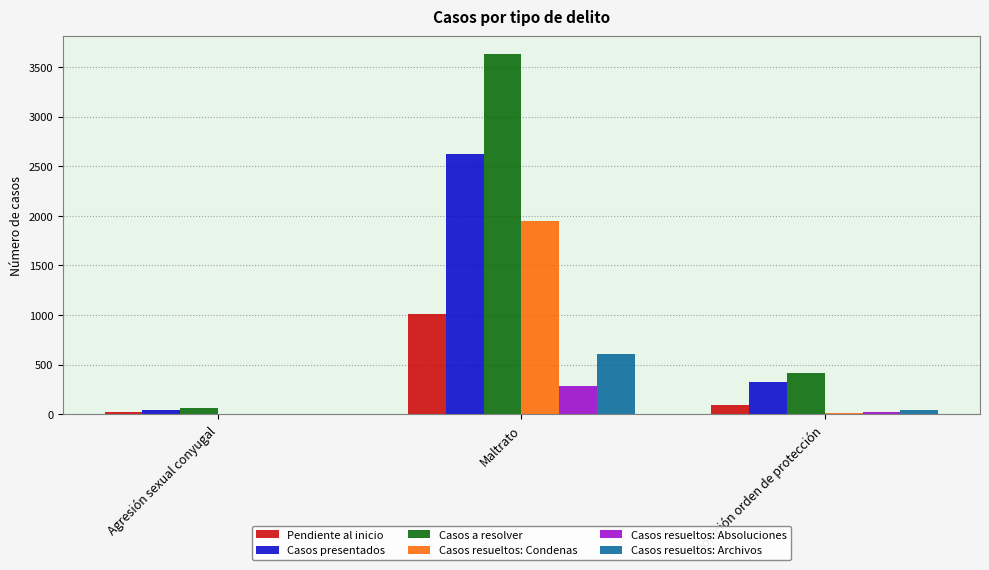

Is it true that Casos a resolver equals 1871 at Maltrato?

False